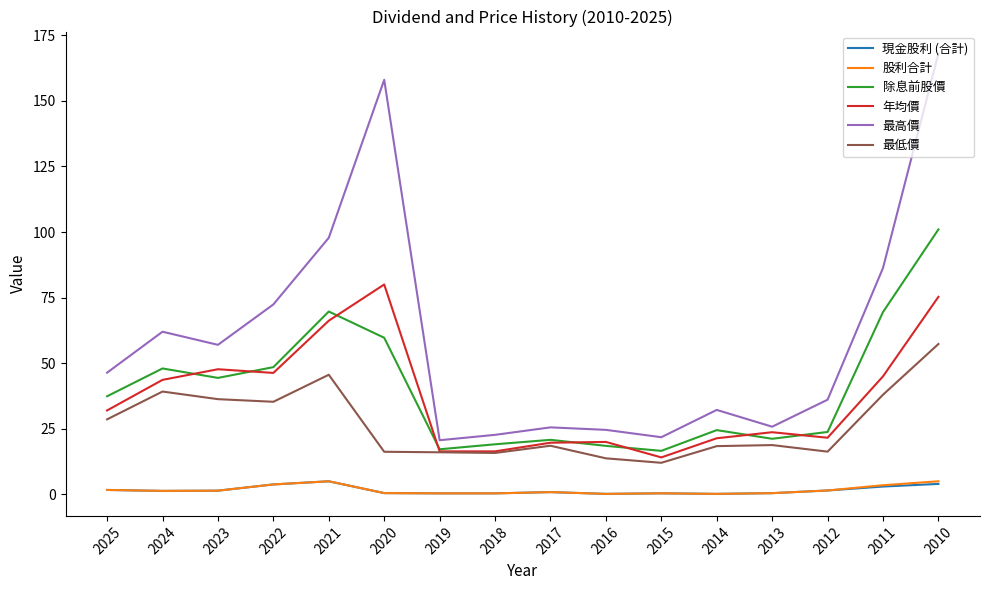

At which category is the sum across all series the highest?

2010